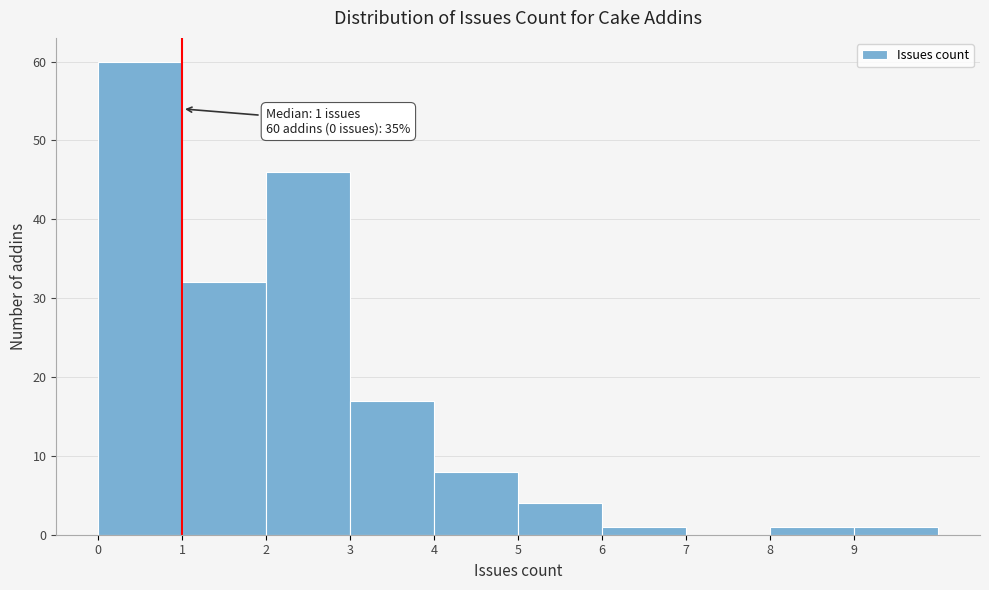

Over which range of the x-axis is the bar tallest?

0 to 1